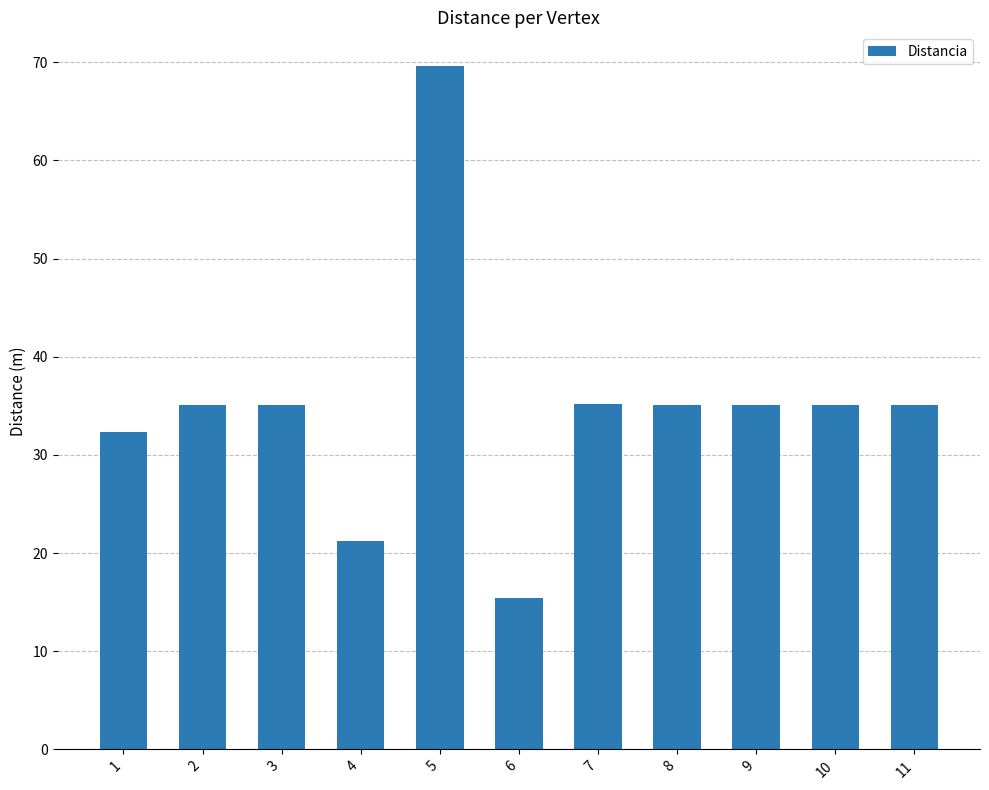

Are the bars horizontal?

No